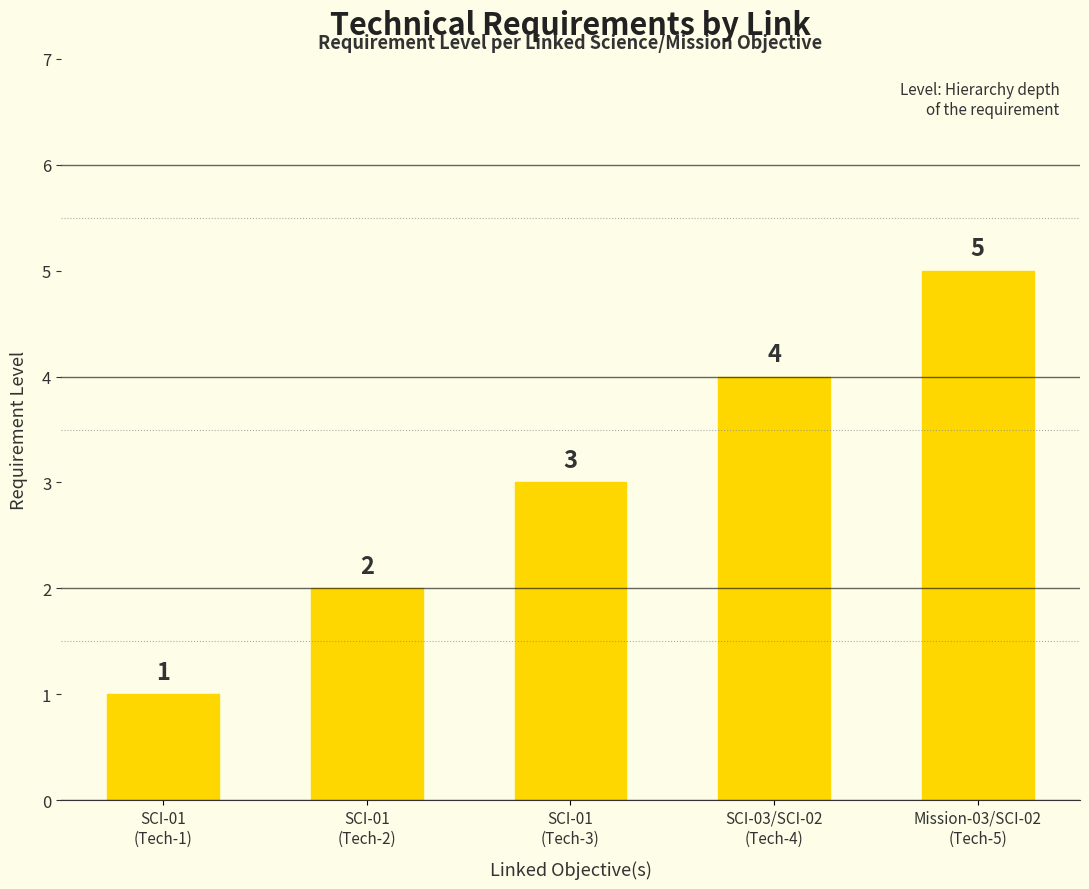

What is the change in value from SCI-01
(Tech-2) to SCI-01
(Tech-3)?

+1